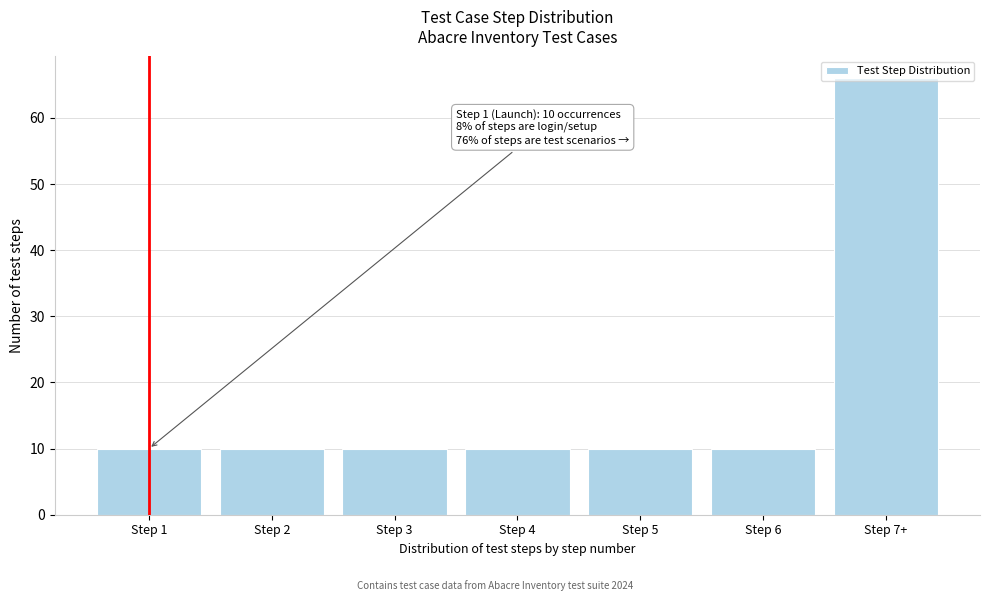

What is the greatest value displayed?

66